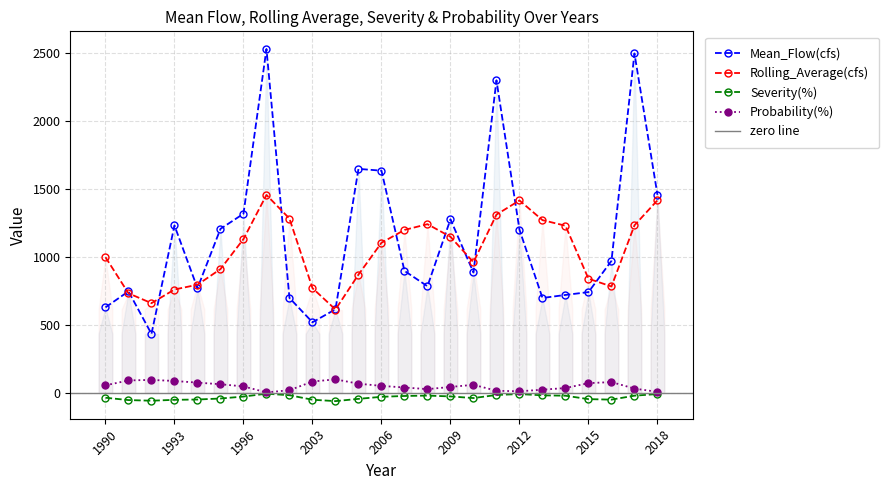

What is the value of the Probability(%) point at the 23rd from the left?

80.0